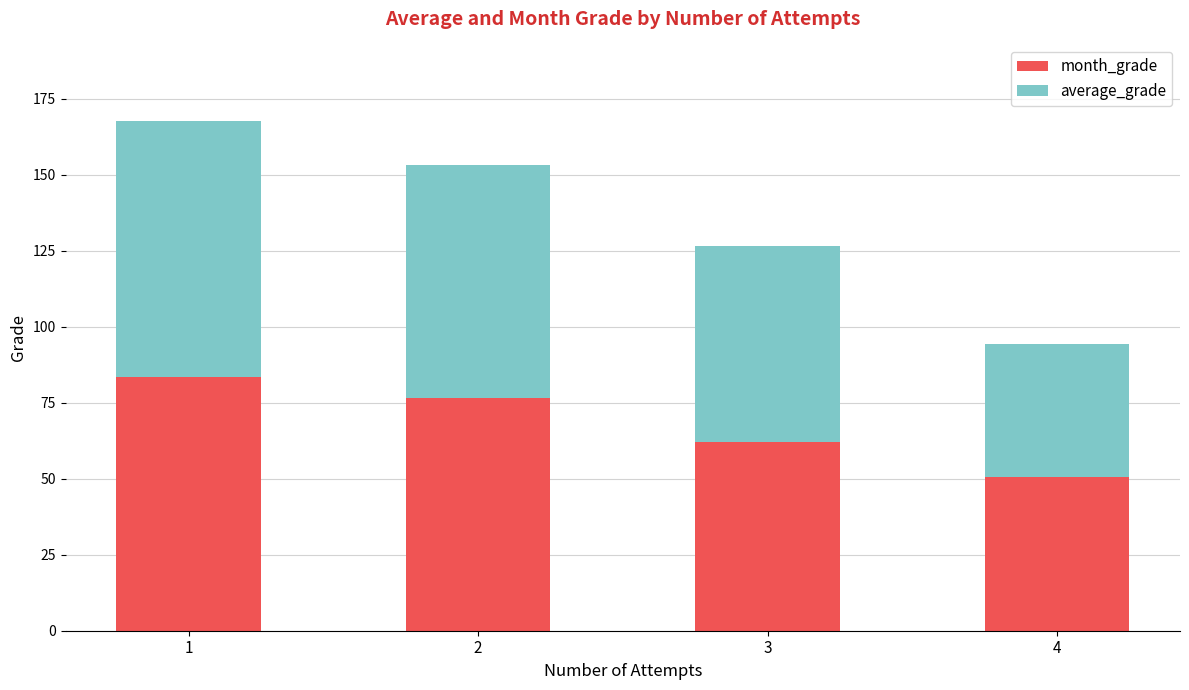

What is the total value across all series at 4?

94.5